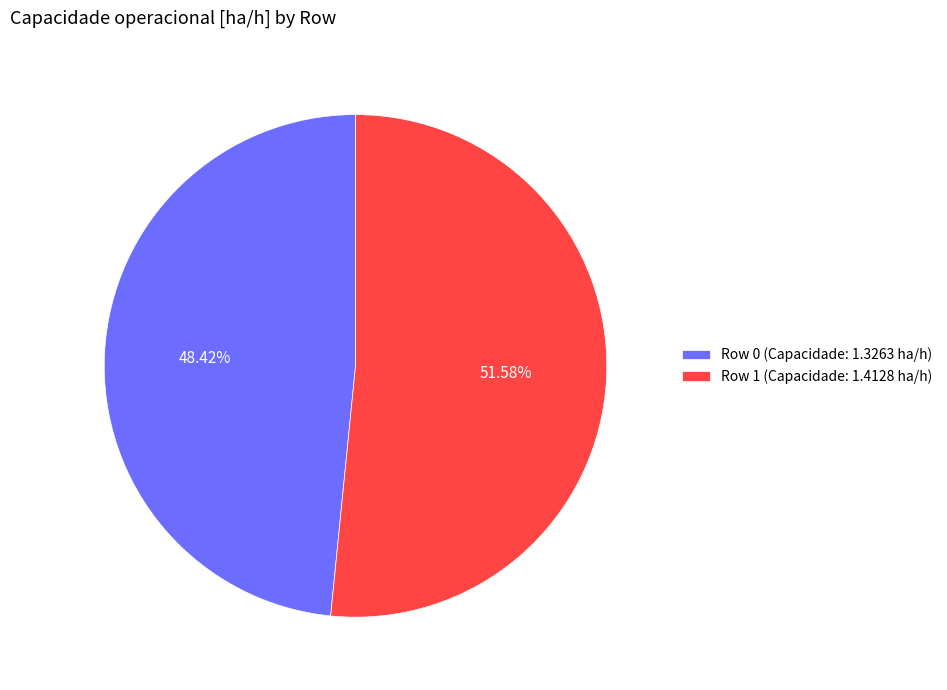

To the nearest percent, what percentage of the pie is Row 1?

52%